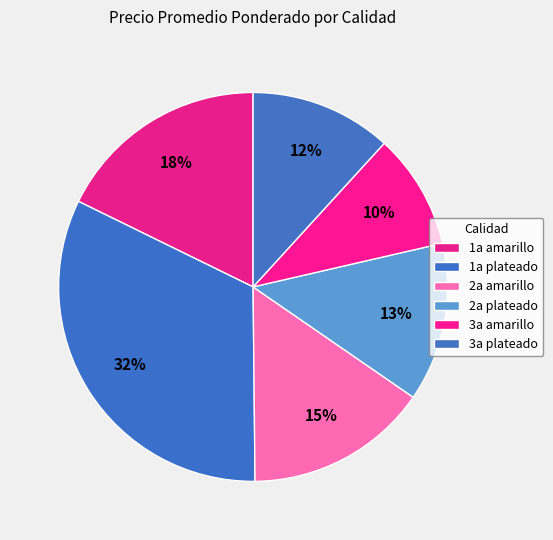

How many slices are in this pie chart?

6